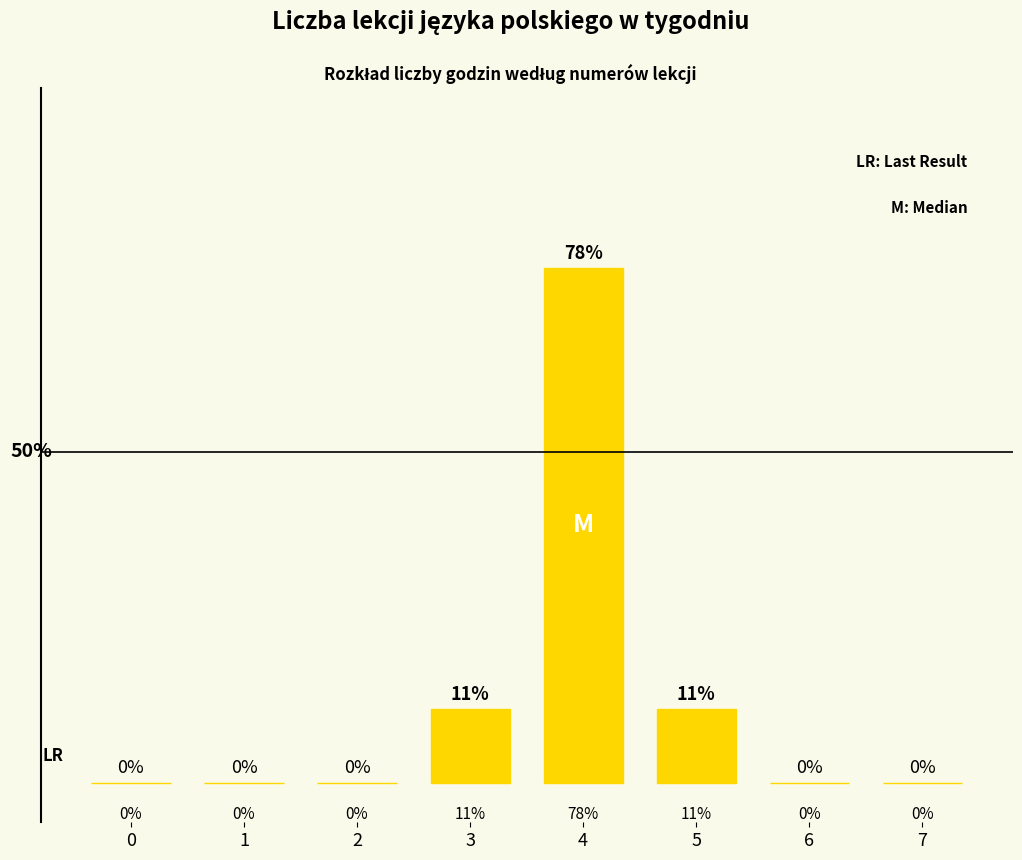

Reading right to left, extract all data points from this chart.

7=0.0	6=0.0	5=11.1	4=77.8	3=11.1	2=0.0	1=0.0	0=0.0